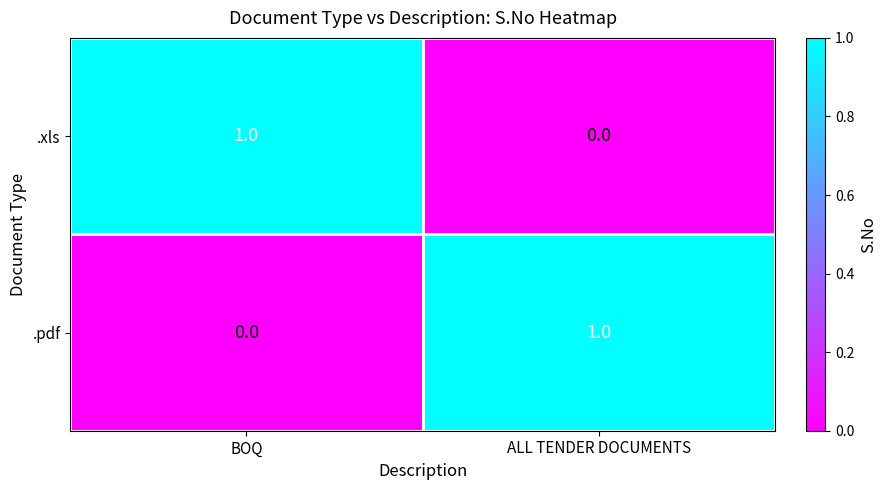

What is the spread (max minus min) of values at ALL TENDER DOCUMENTS?

1